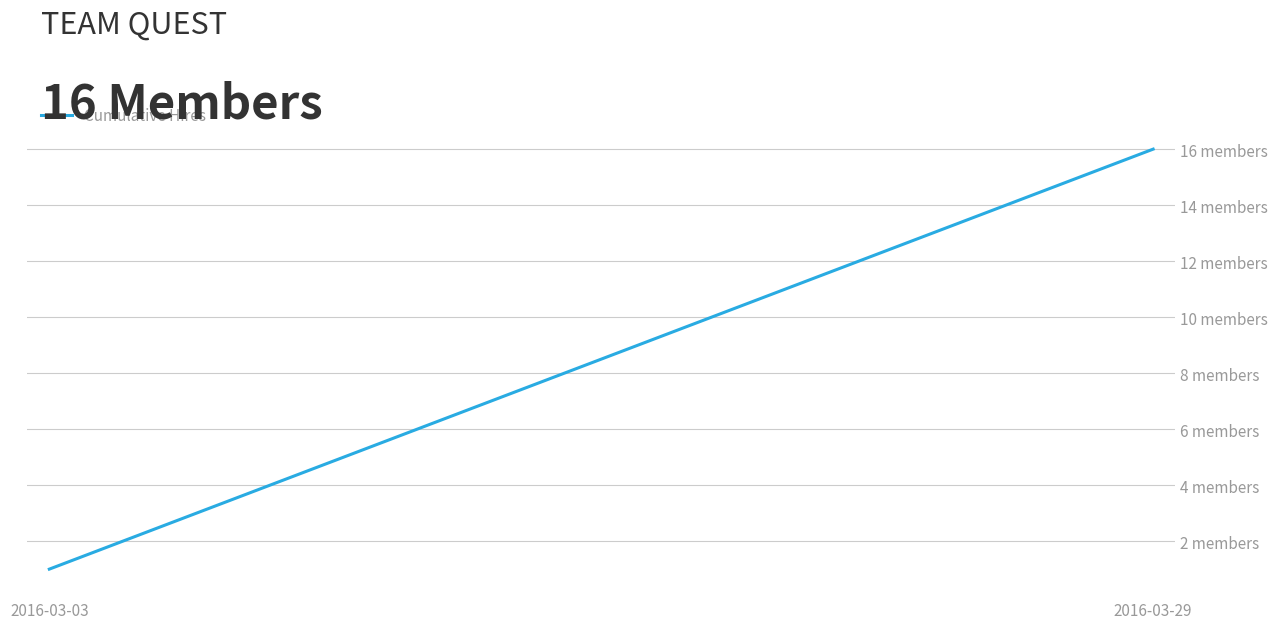

What is the difference between the maximum and second lowest values?

14